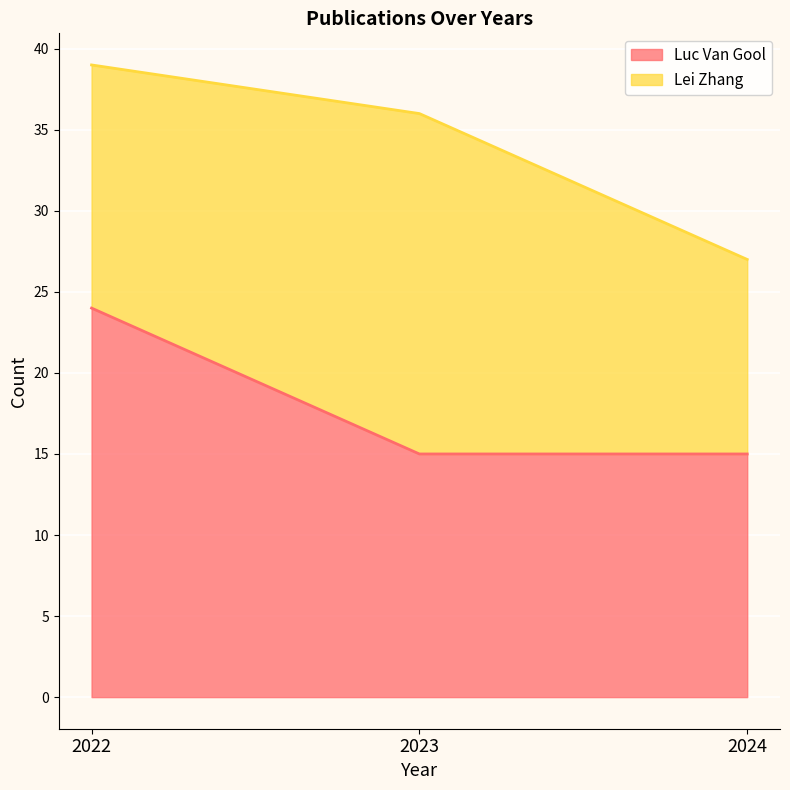

Reading right to left, list all the values displayed in this chart.

15	15	24